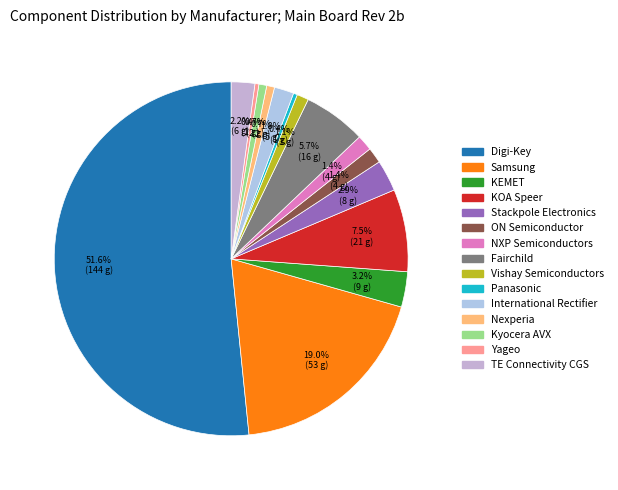

To the nearest percent, what percentage of the pie is Samsung?

19%